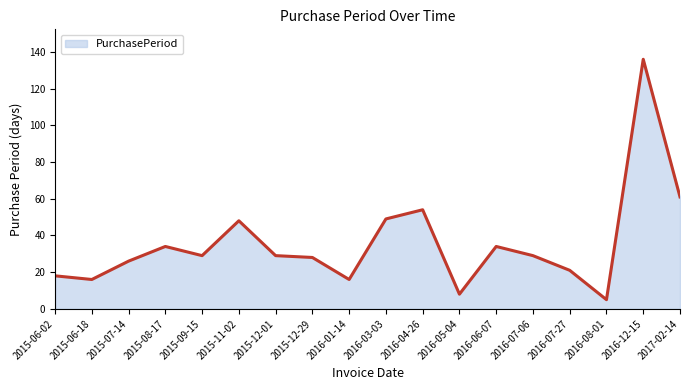

True or false: there are more than 1 points higher than both neighbors.

True